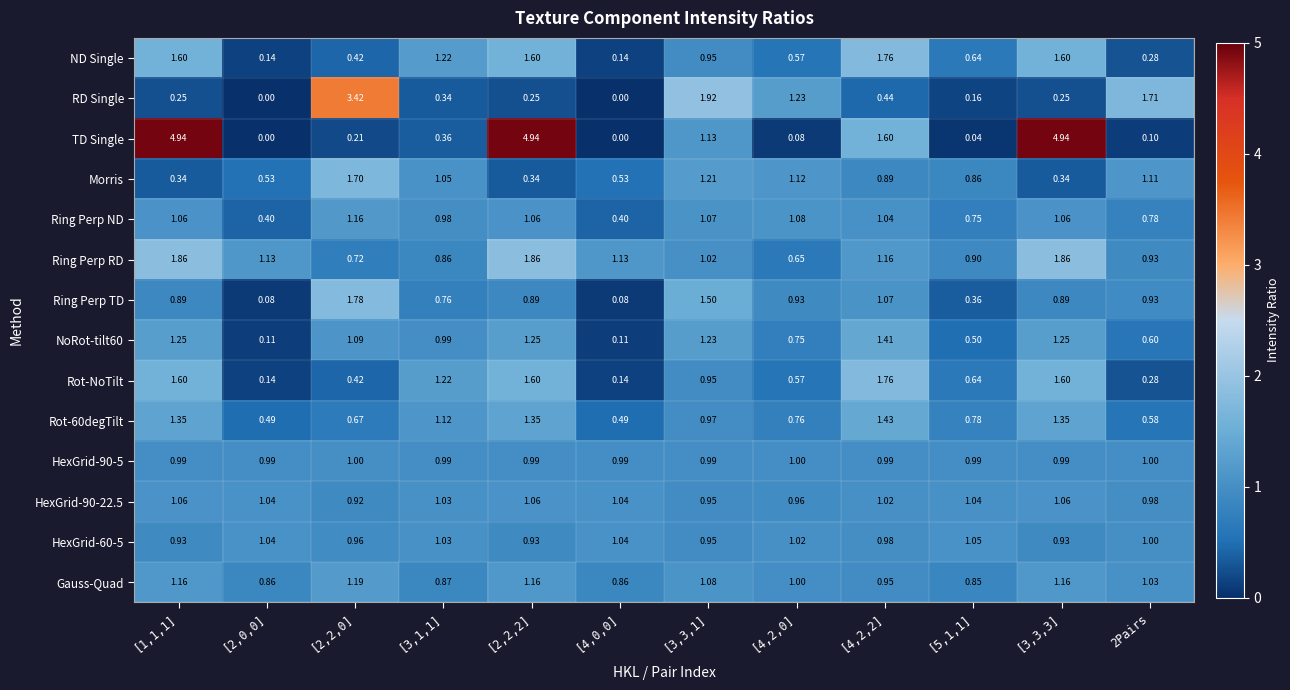

Which series has the widest spread of values?

TD Single